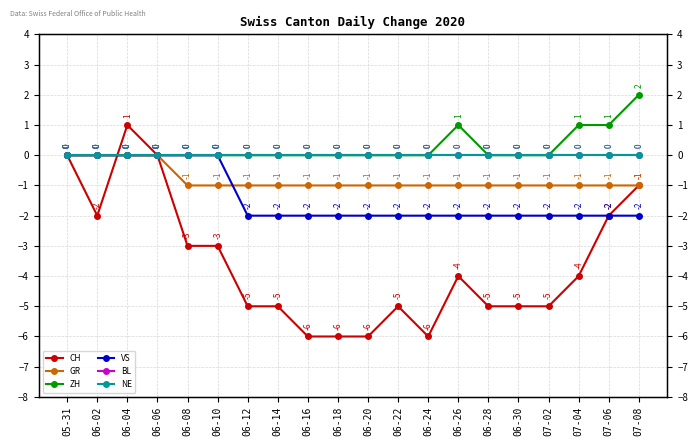

Which has a higher value, 07-06 or 06-06?

06-06